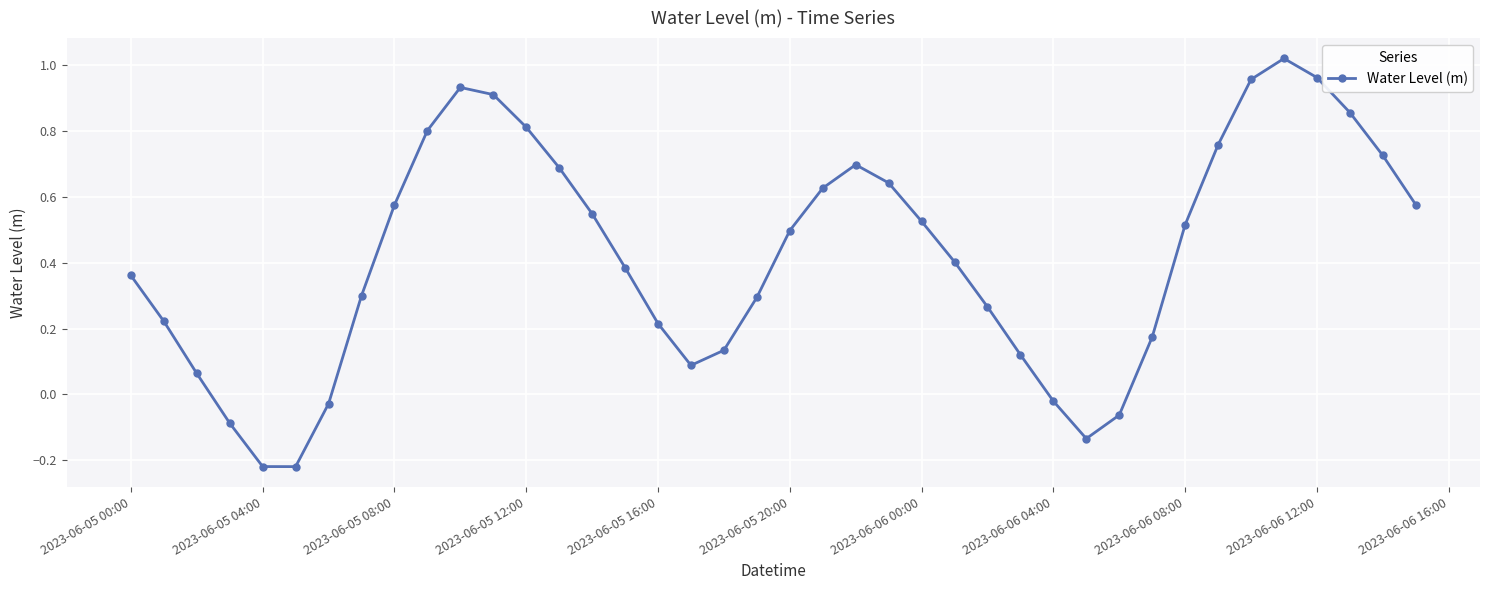

True or false: the data has more than 2 interior local peaks.

True